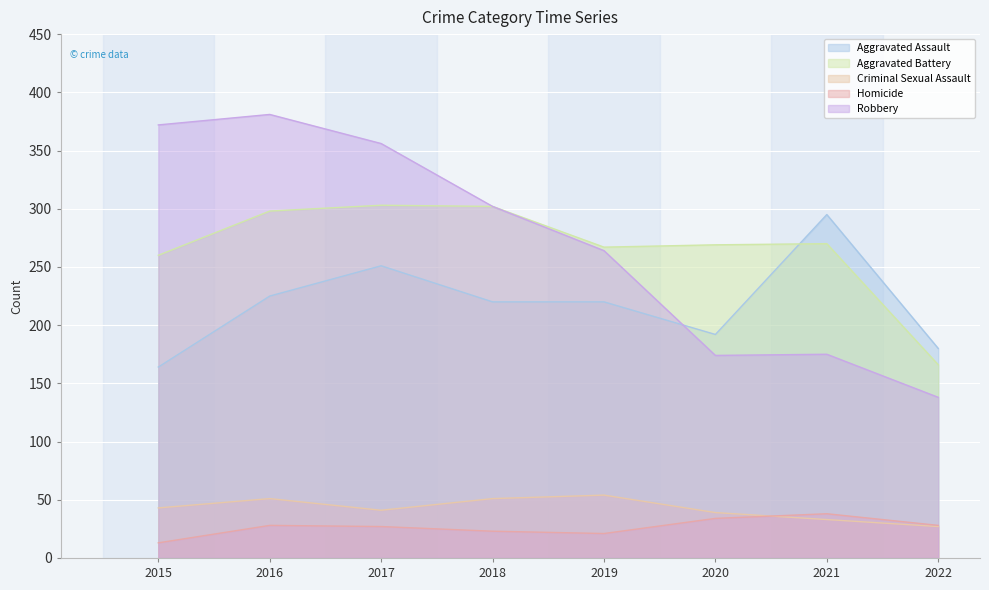

What is the value of the Homicide point at the 5th from the left?

21